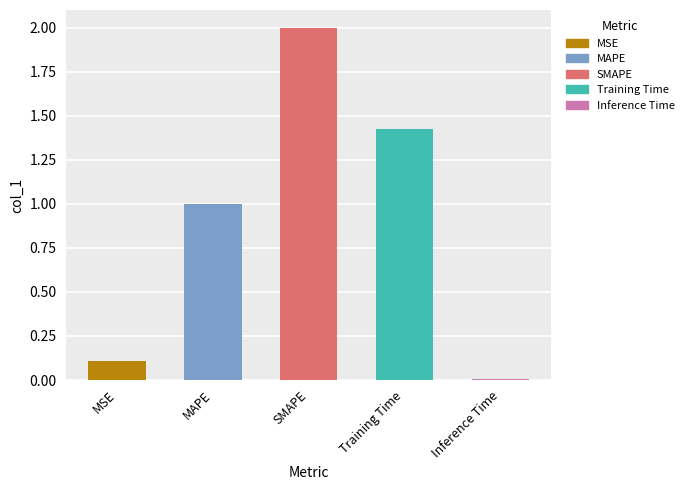

What is the difference between the values at SMAPE and Inference Time?

2.0